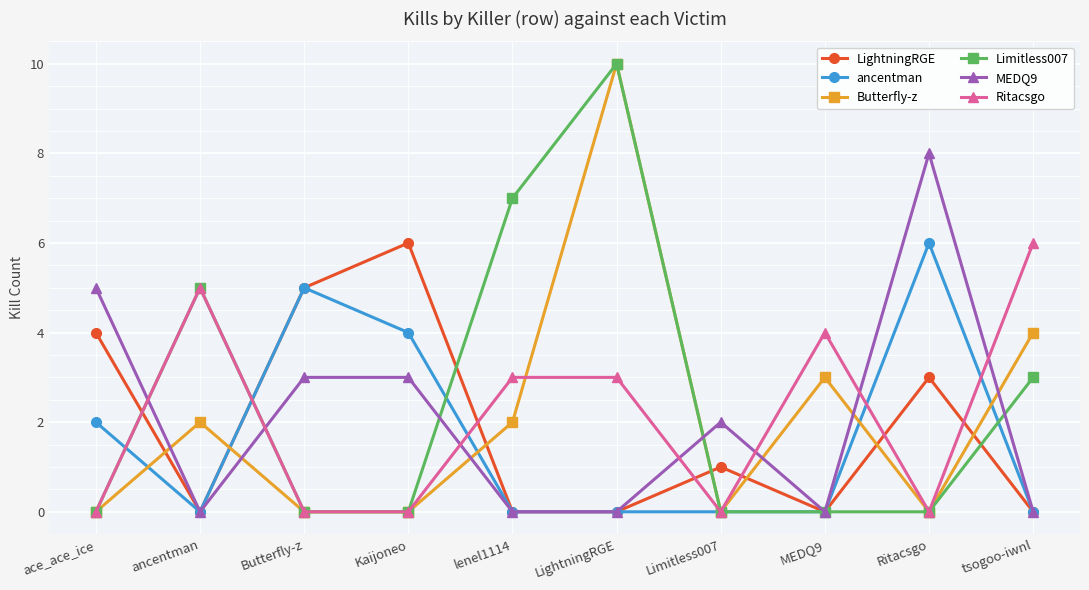

What is the difference between the maximum and minimum values in the ancentman series?

6